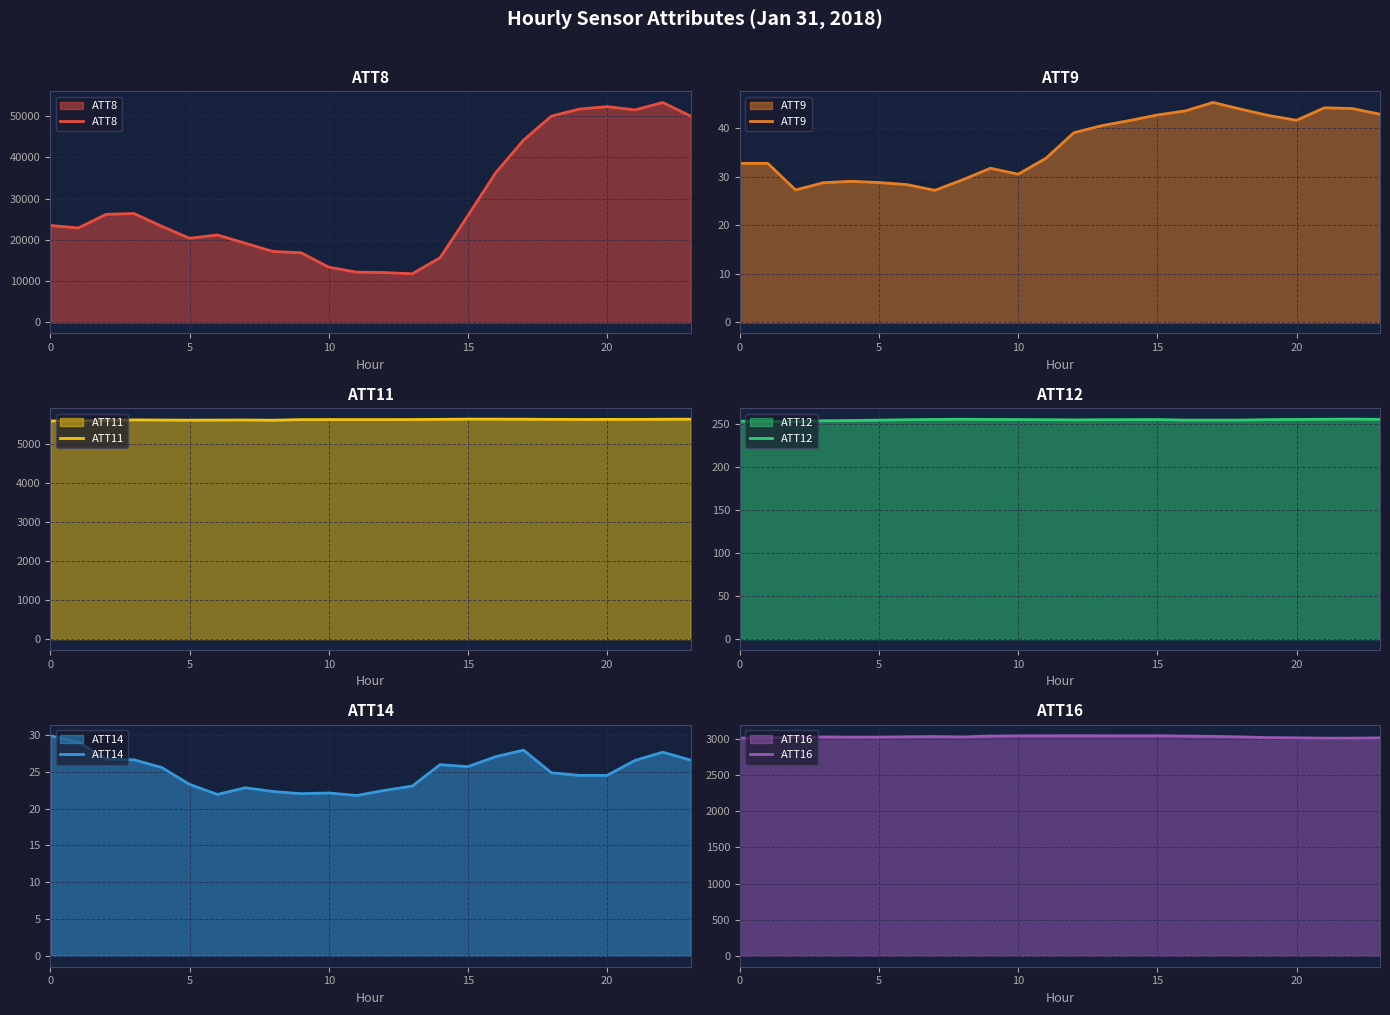

At which category is the sum across all series the highest?

22